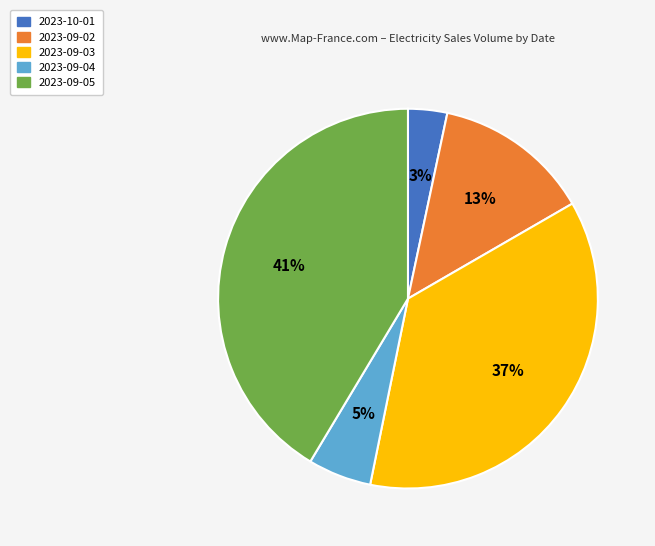

The 2023-09-03 slice represents 26% of the pie. True or false?

False